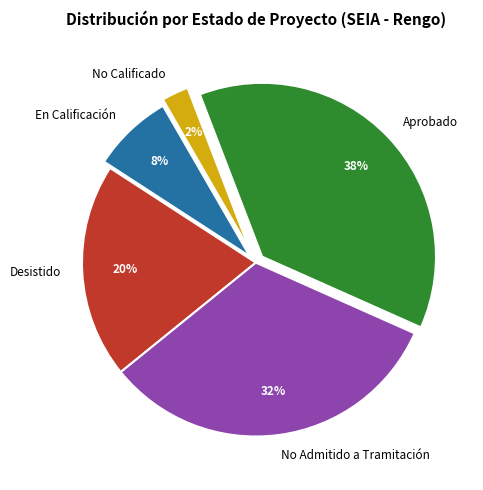

Is there a majority slice in this chart?

No